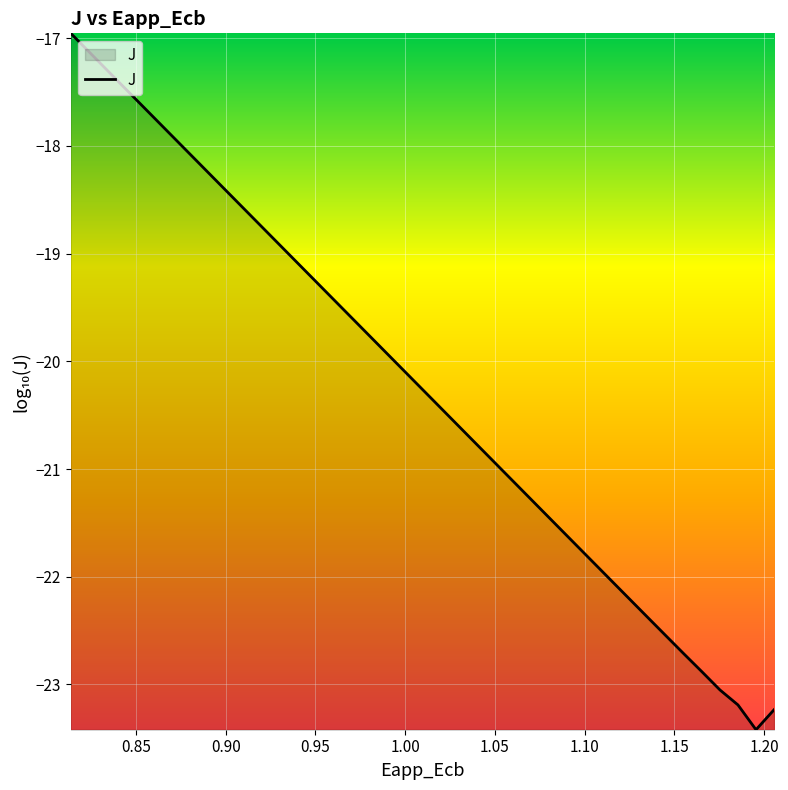

What is the maximum value shown in the chart?

-17.0